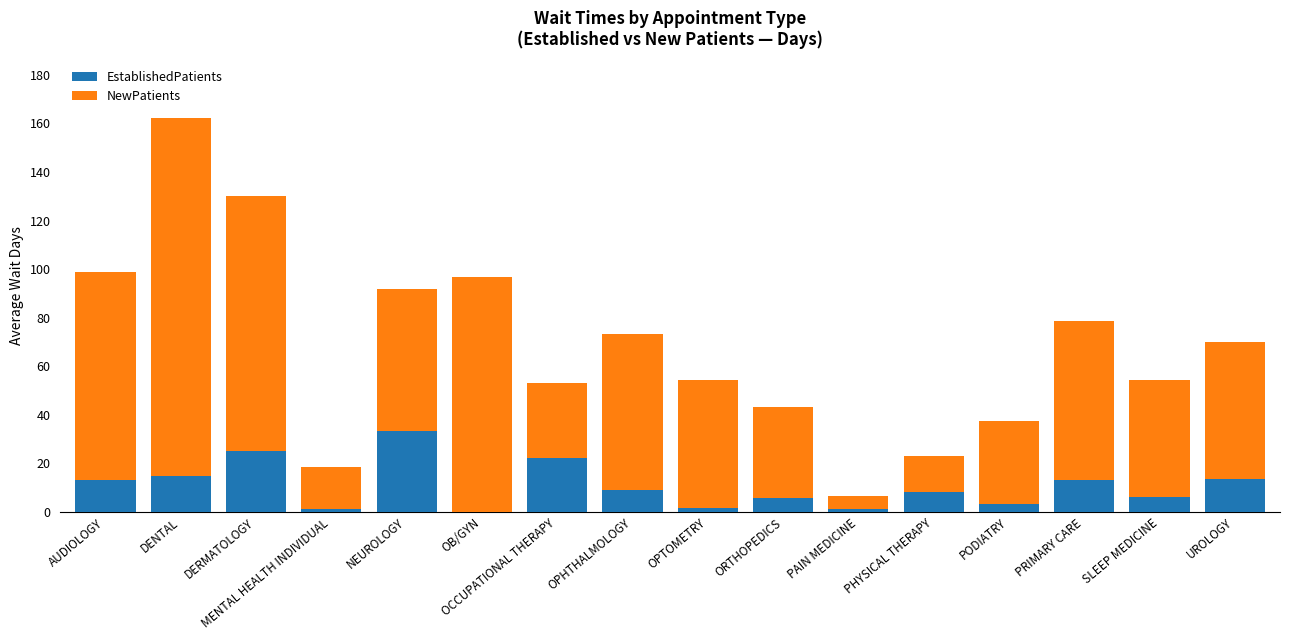

What is the total value across all series at UROLOGY?

70.1